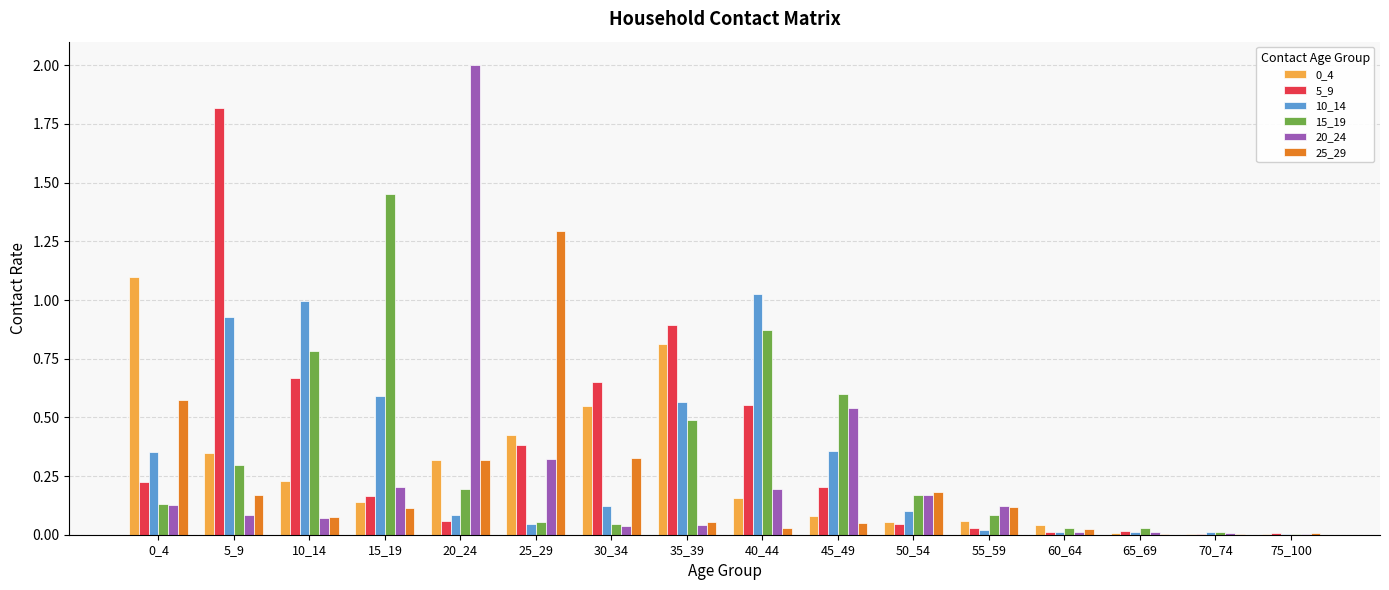

Which series has the largest total across all categories?

5_9